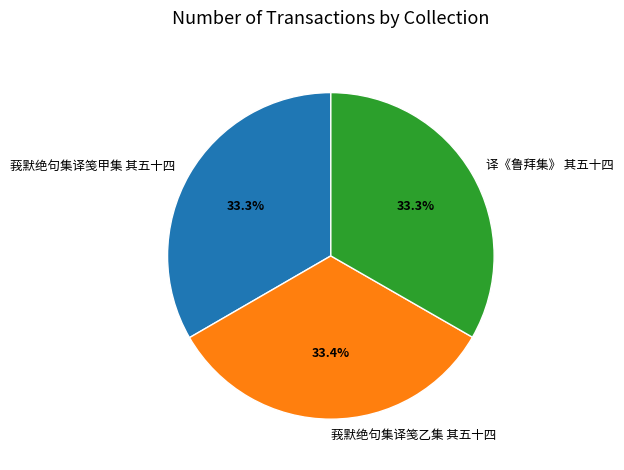

Count the number of slices in the pie.

3